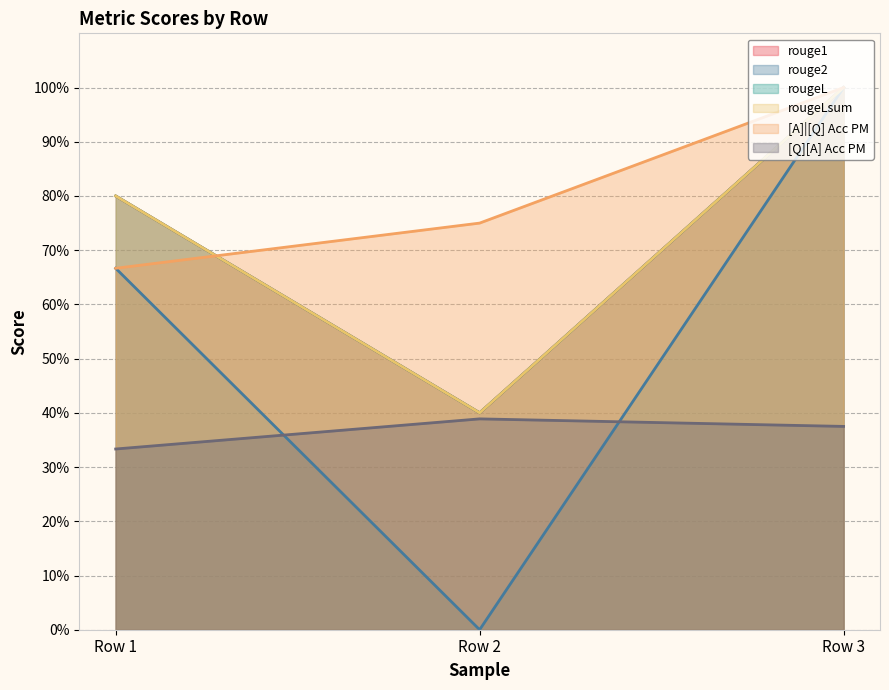

How many lines are shown in the chart?

6